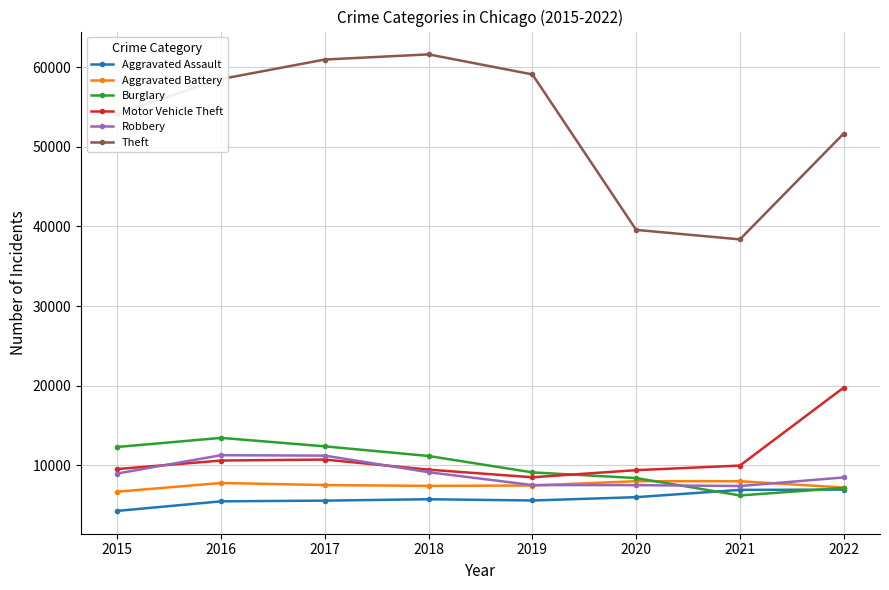

Which series has the largest total across all categories?

Theft